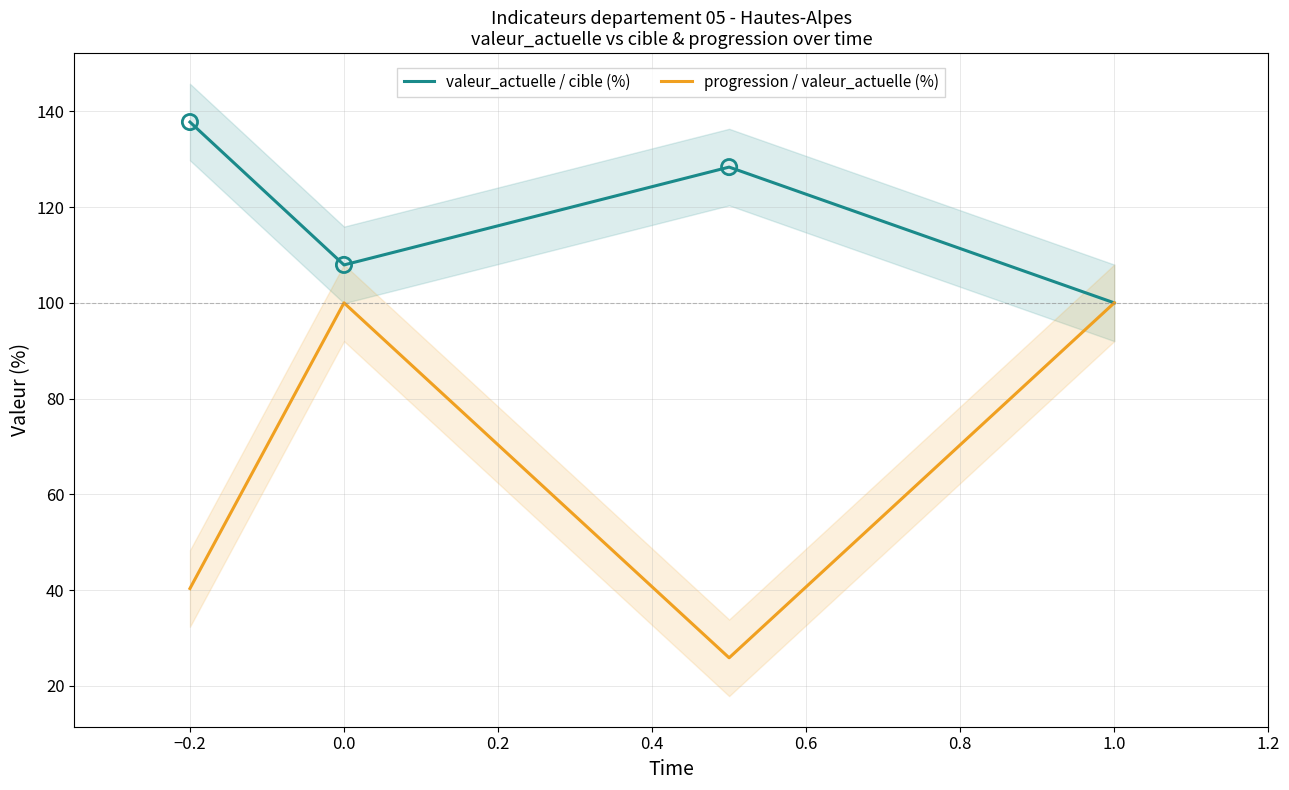

Is the value of valeur_actuelle / cible (%) at 0.0 greater than the value of progression / valeur_actuelle (%) at 0.0?

Yes